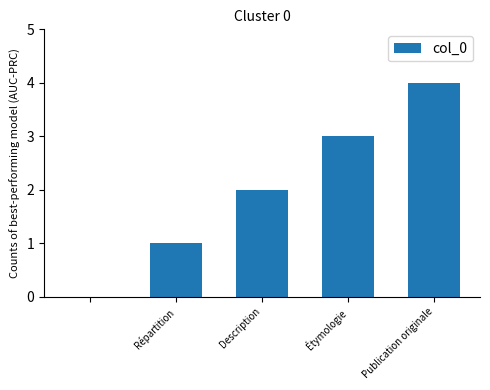

What is the maximum value shown in the chart?

4